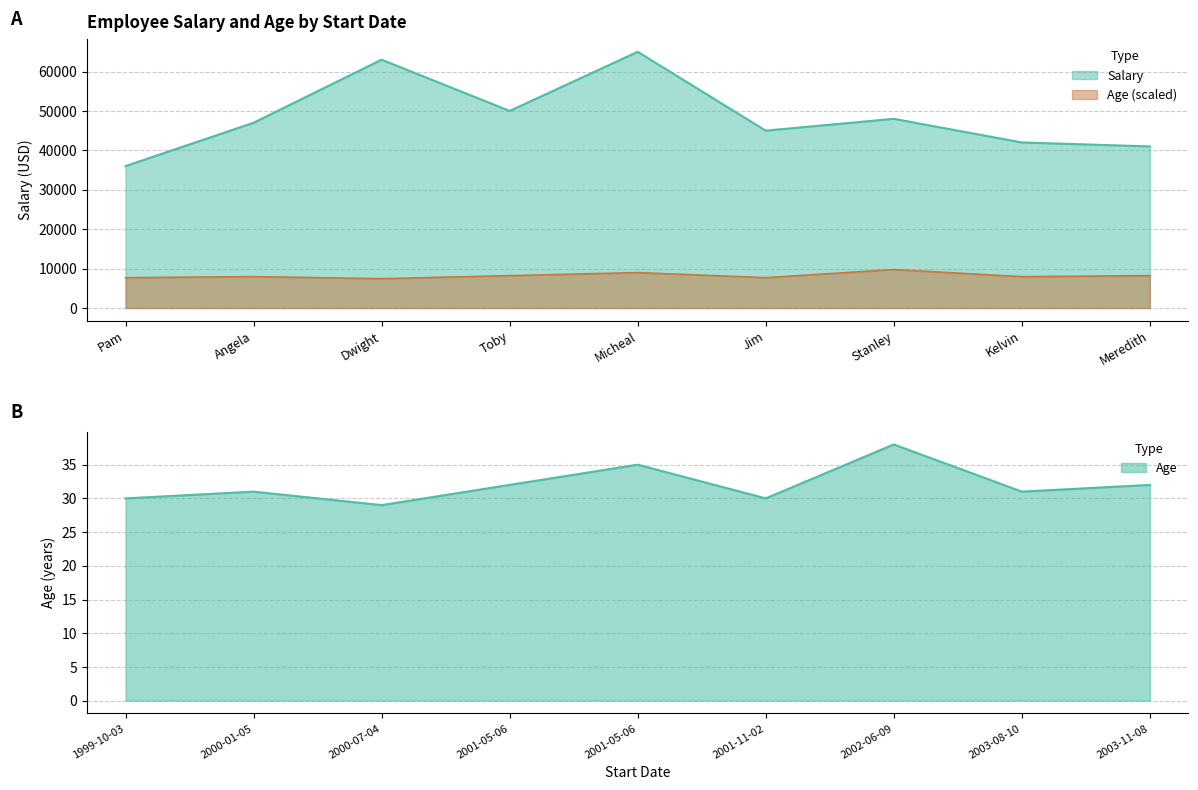

True or false: Salary and Age intersect in this chart.

False